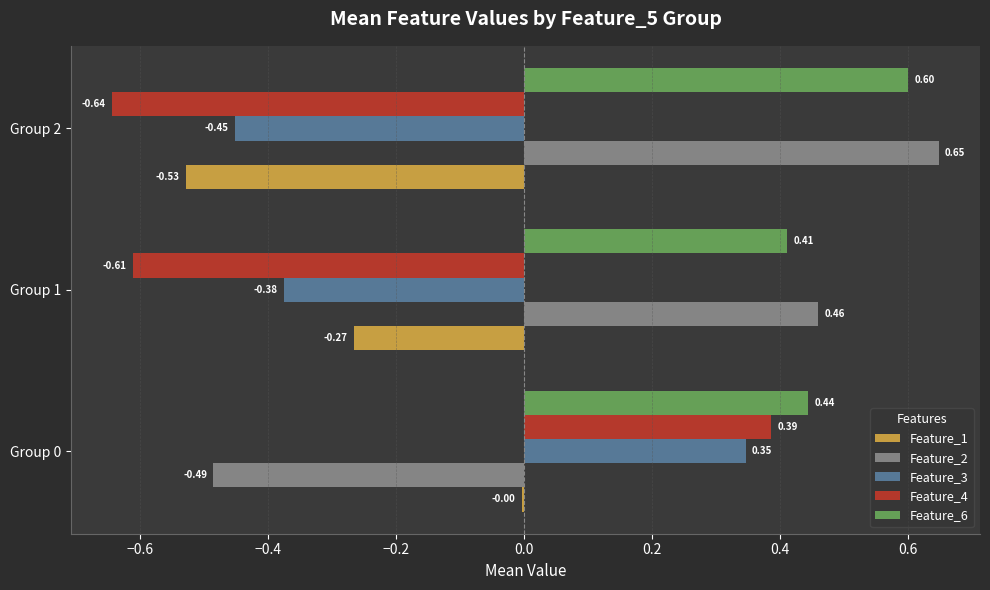

Between Group 0 and Group 1, which series saw the biggest shift?

Feature_4